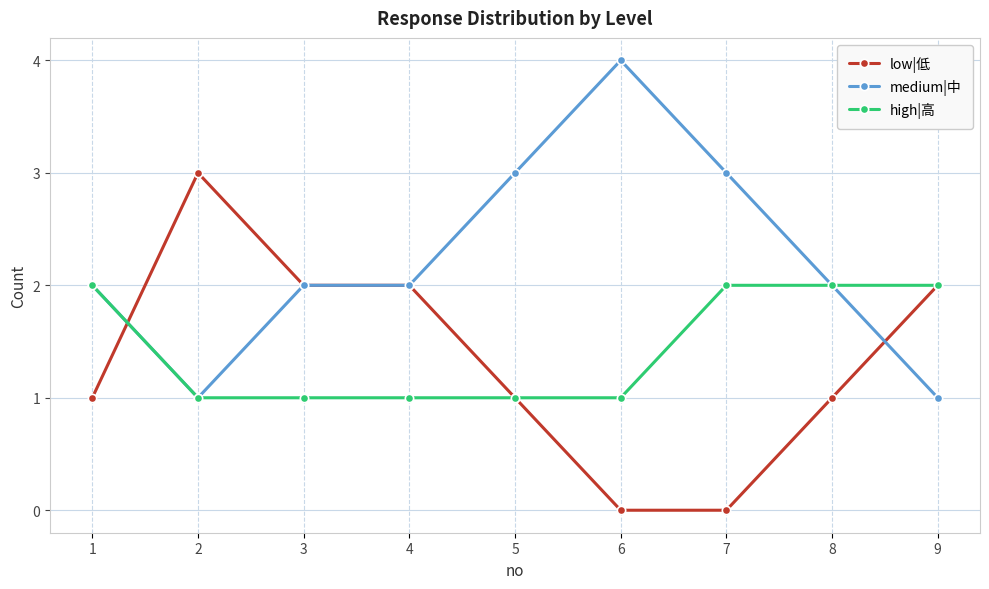

What is the value of the medium|中 point at the 6th from the left?

4